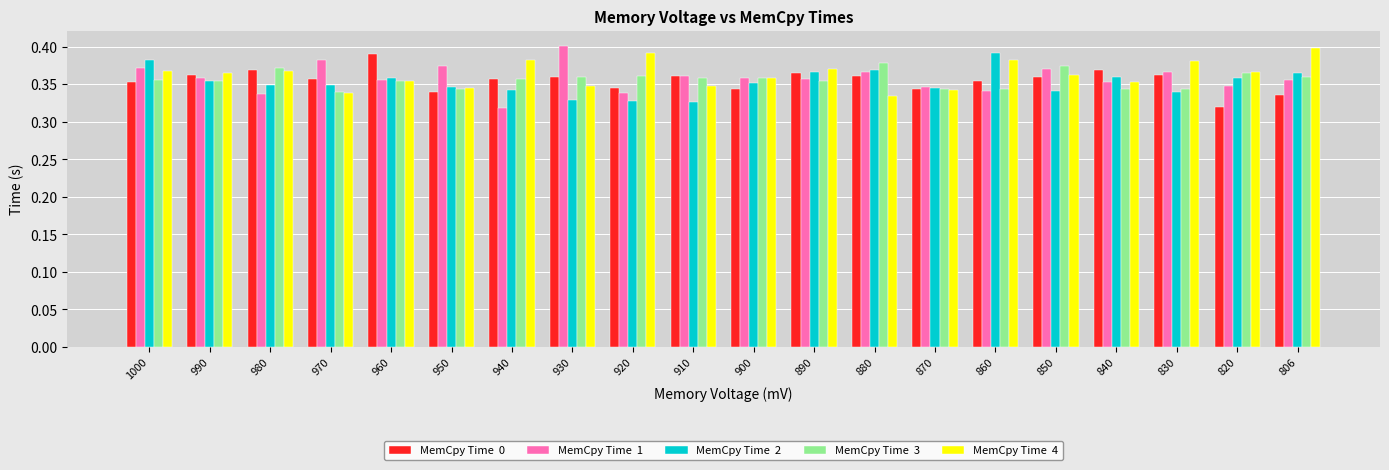

What is the total value across all series at 900?

1.8